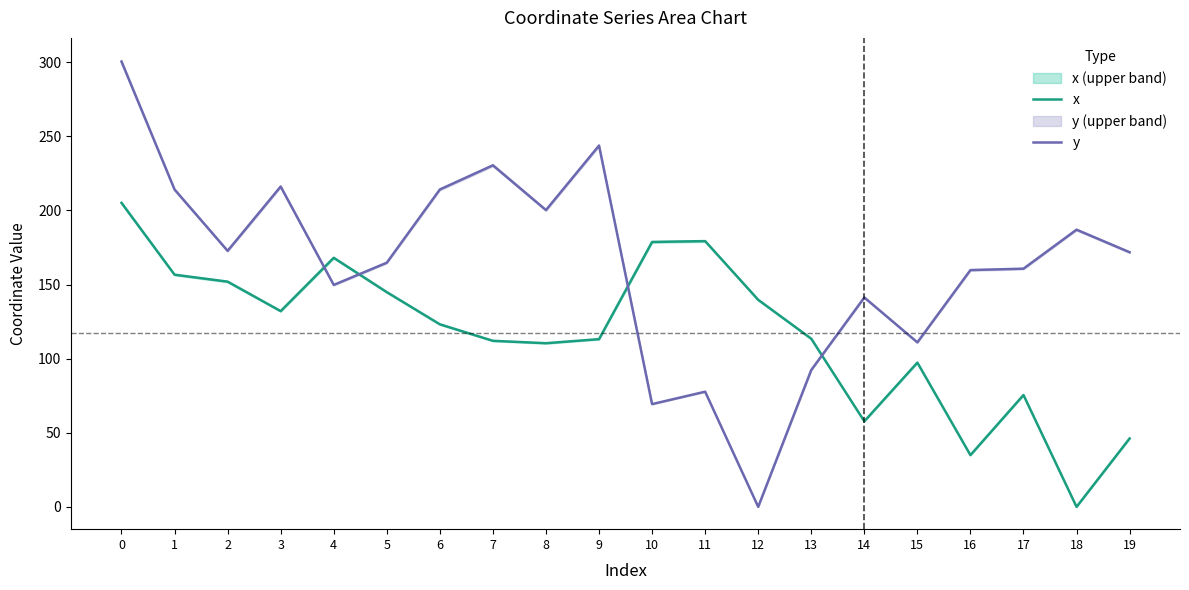

At 19, list the series in order from largest to smallest.

y, x